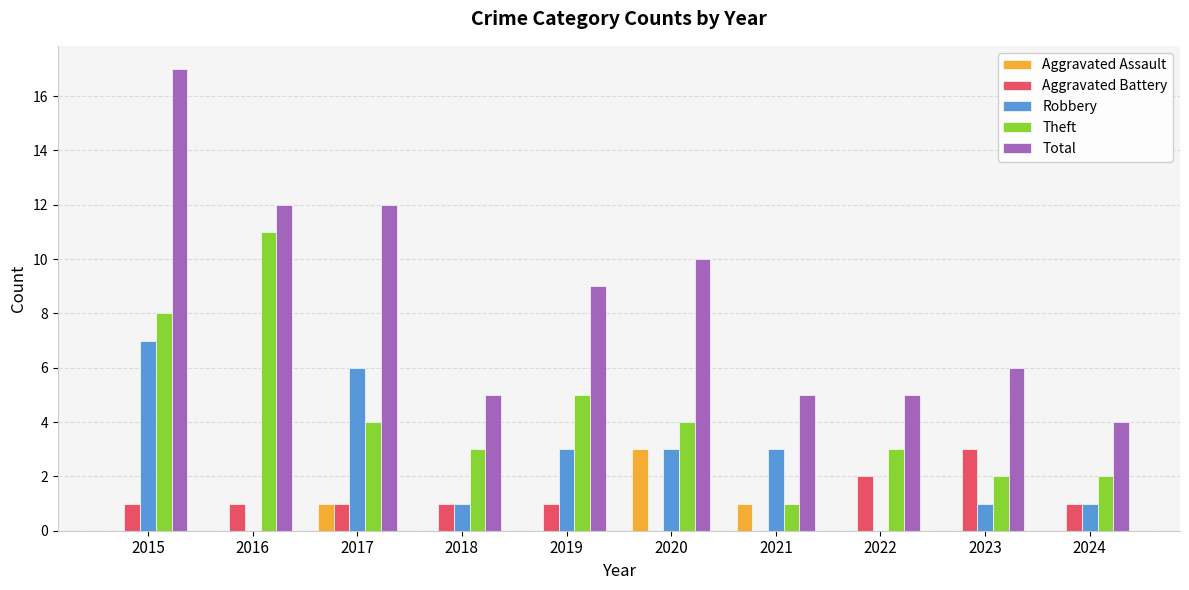

What is the maximum value for Theft?

11